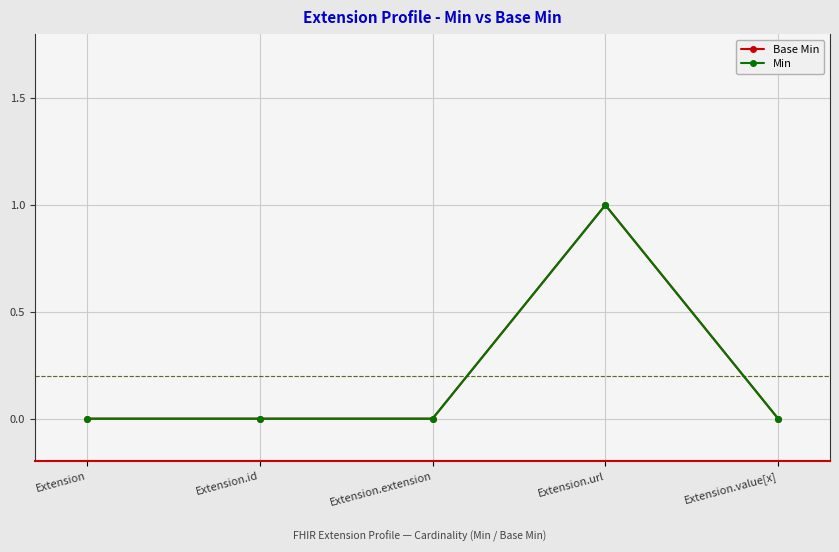

Between Extension.id and Extension.value[x], which is larger?

Extension.id